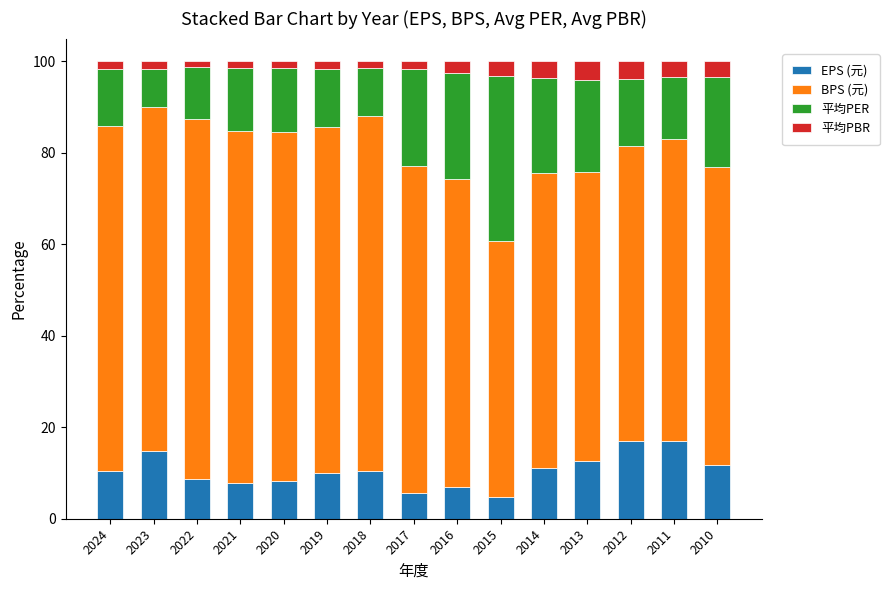

What is the average value of the EPS (元) series?

10.5